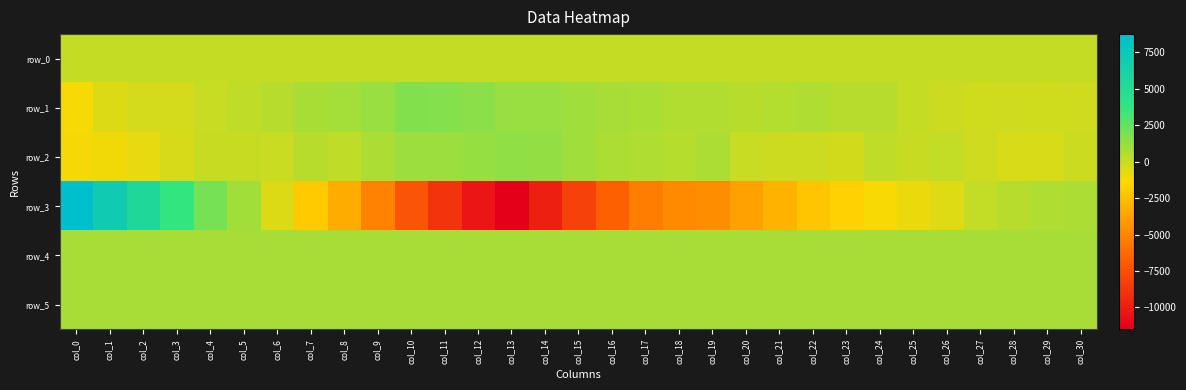

At which label does row_2 reach its peak?

col_13